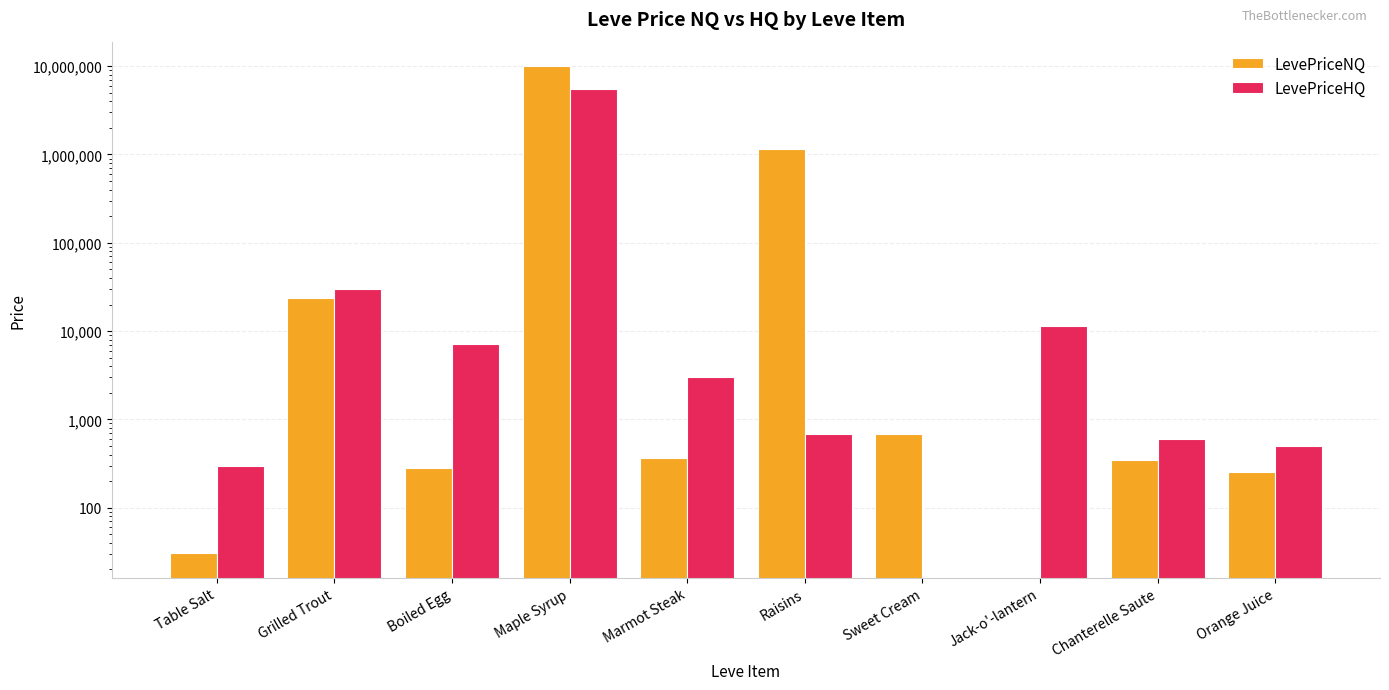

At Grilled Trout, list the series in order from largest to smallest.

LevePriceHQ, LevePriceNQ